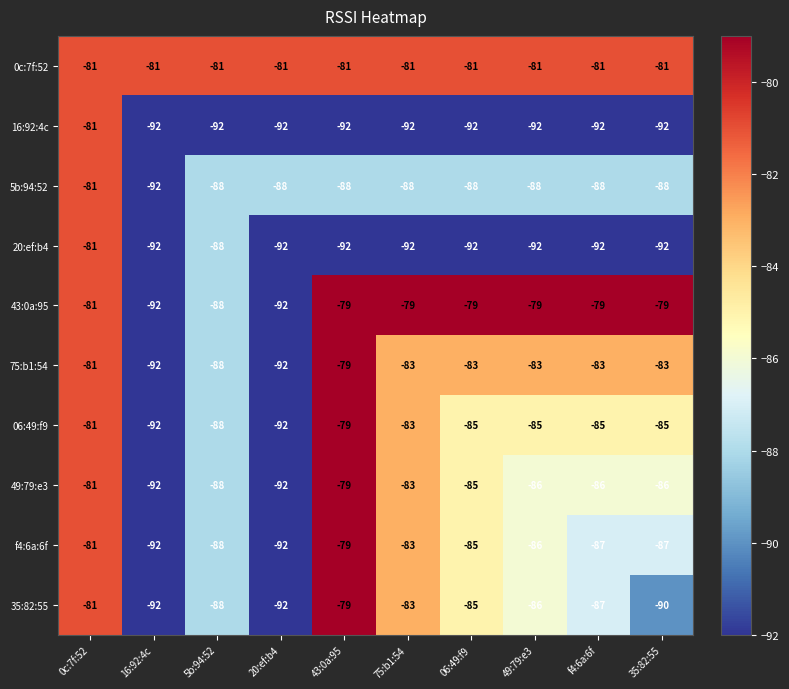

Count the 43:0a:95 values in the range -88 to -79.

8